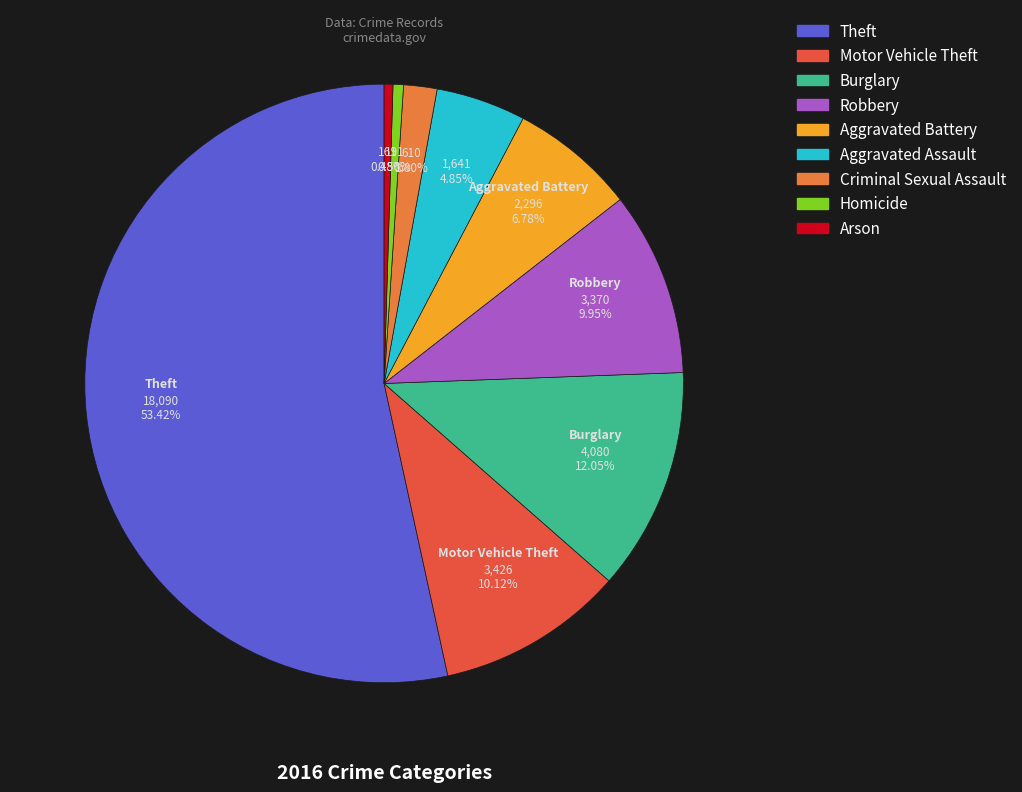

To the nearest percent, what percentage of the pie is Burglary?

12%